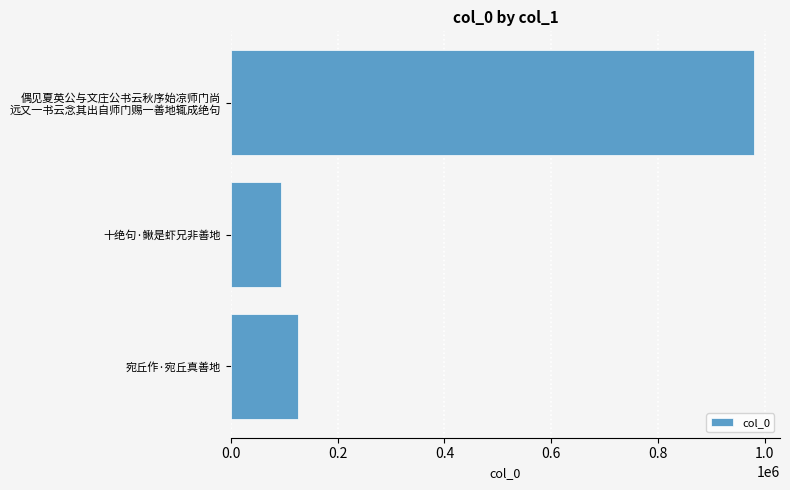

What is the greatest value displayed?

980054